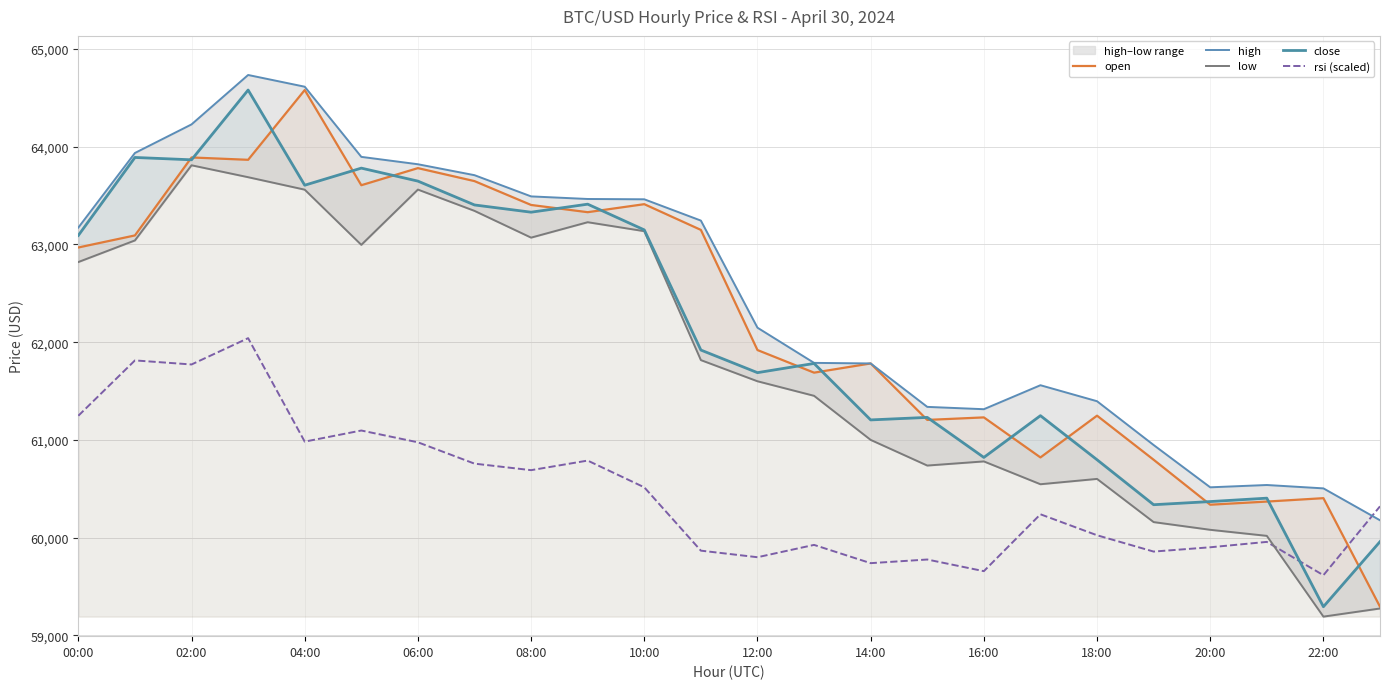

Which series ends up on top after the final intersection of rsi (scaled) and open?

rsi (scaled)